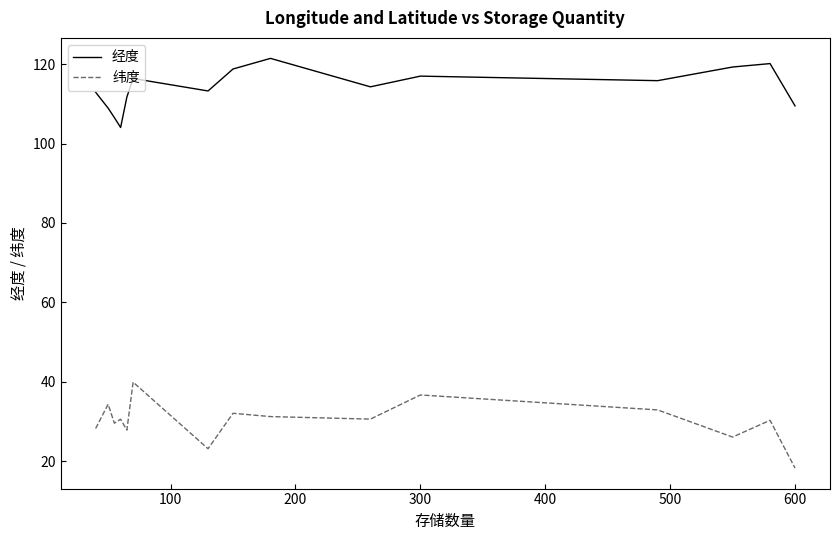

What are all the series names shown in the legend?

经度, 纬度